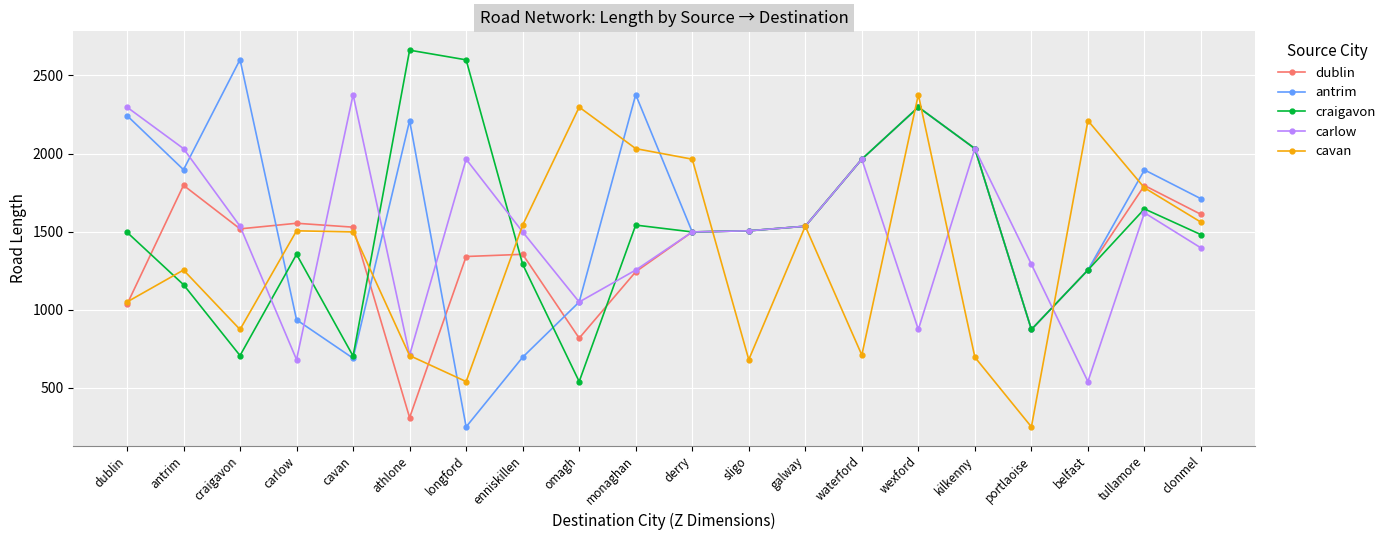

The value of antrim at tullamore is 1086.7. True or false?

False